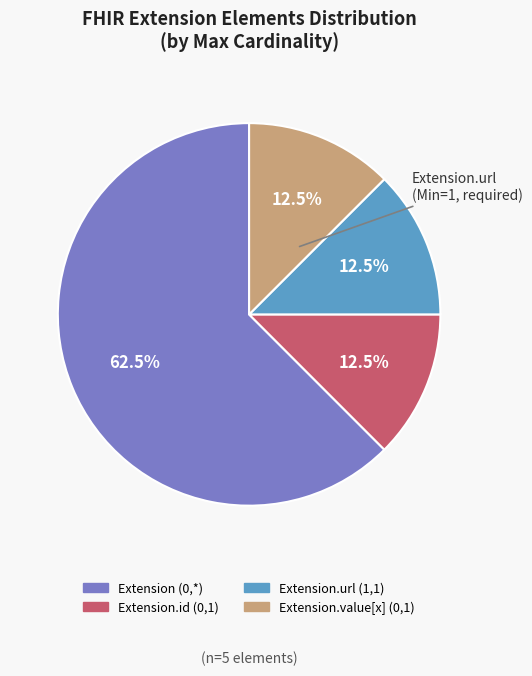

Does any single category account for the majority?

Yes